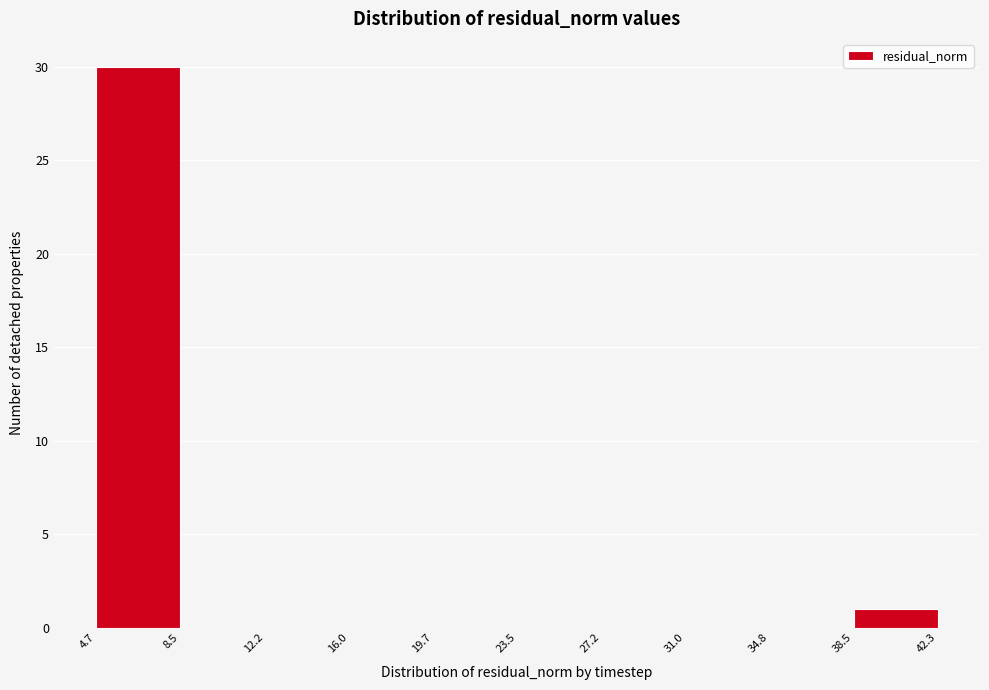

Reading left to right, transcribe this chart: for each bar, give the range it covers on the x-axis and its height. The values are not printed on the chart, so give them approximately, as read against the axis.

4.7 to 8.5: 30
8.5 to 12.2: 0
12.2 to 16.0: 0
16.0 to 19.7: 0
19.7 to 23.5: 0
23.5 to 27.2: 0
27.2 to 31.0: 0
31.0 to 34.8: 0
34.8 to 38.5: 0
38.5 to 42.3: 1